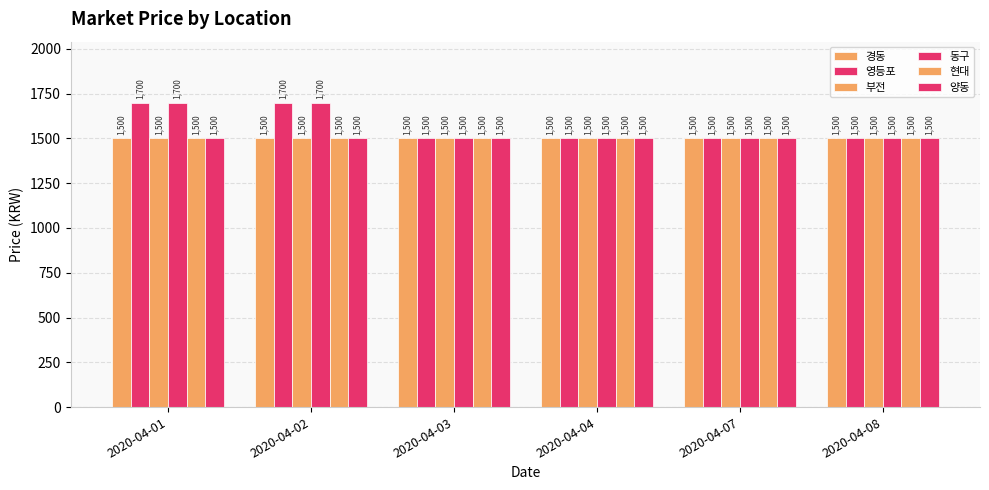

Is it true that 부전 equals 2018 at 2020-04-02?

False